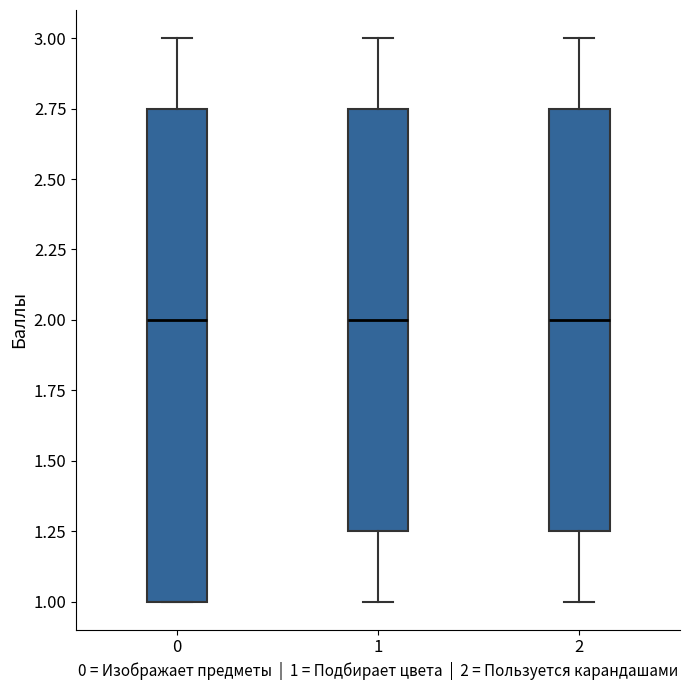

Reading left to right, read every box against the y-axis: the position of its median line, the range the box covers, and the ends of its whiskers. The values are not printed on the chart, so give them approximately, as read against the axis.

0: median 2.00, box 1.00 to 2.75, whiskers 1.00 to 3.00
1: median 2.00, box 1.25 to 2.75, whiskers 1.00 to 3.00
2: median 2.00, box 1.25 to 2.75, whiskers 1.00 to 3.00